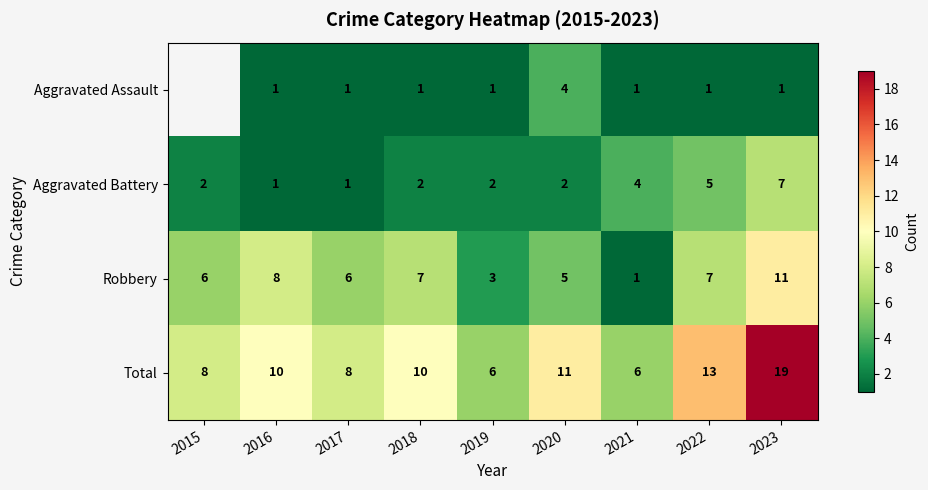

How many categories are shown in the chart?

9